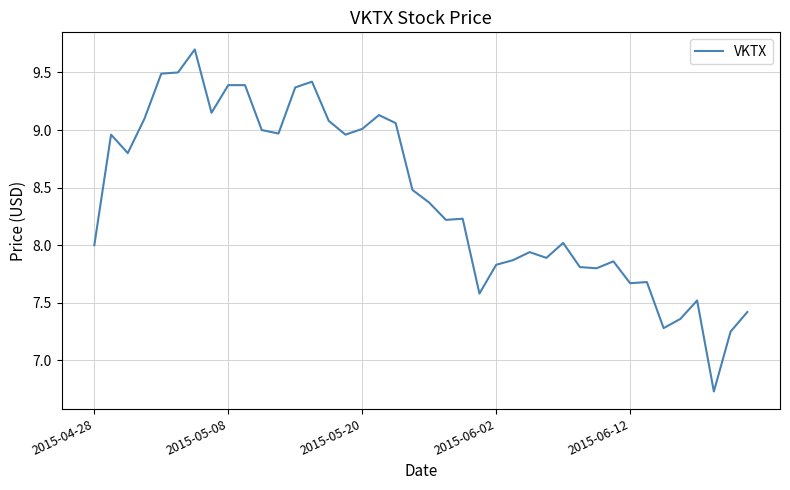

What is the minimum value shown in the chart?

6.7